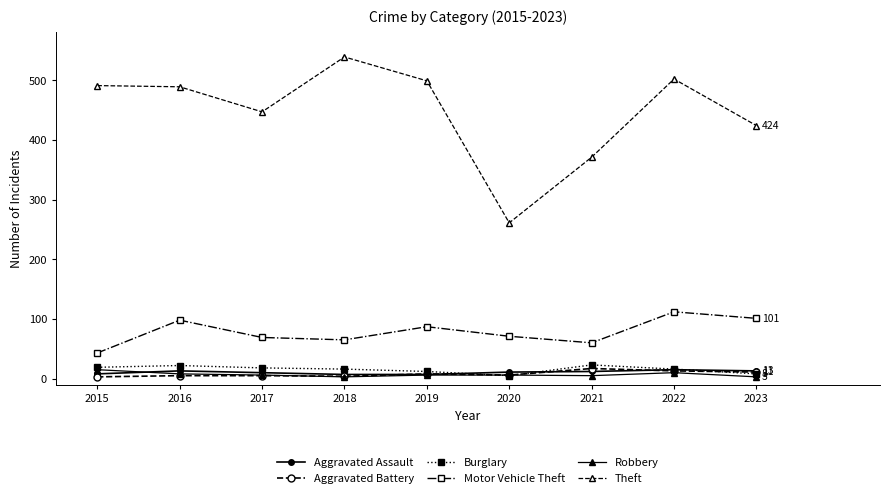

What is the value of the Aggravated Battery point at the 2nd from the left?

5